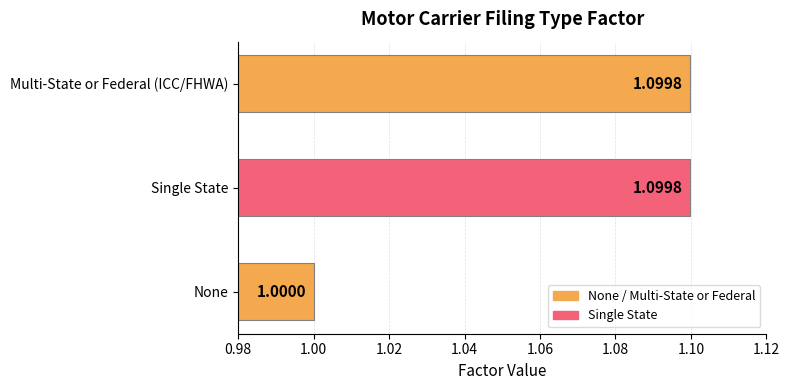

Which label corresponds to the smallest value in the chart?

None